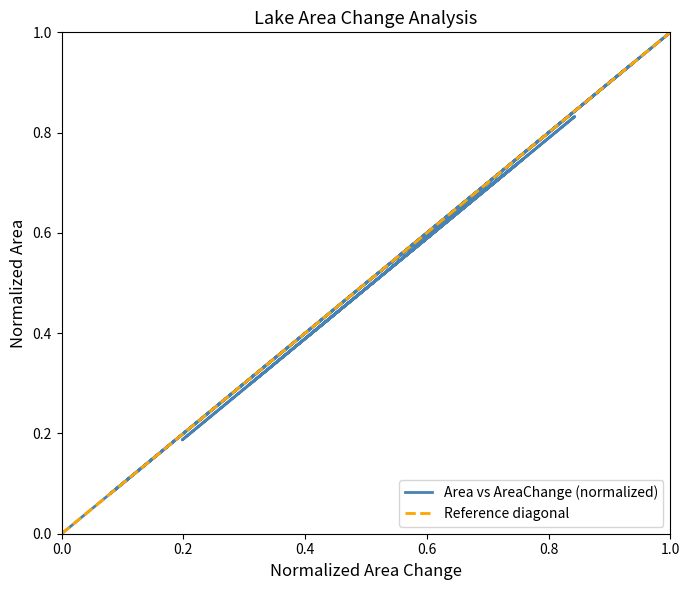

What is the value of the 8th point from the left?

0.1